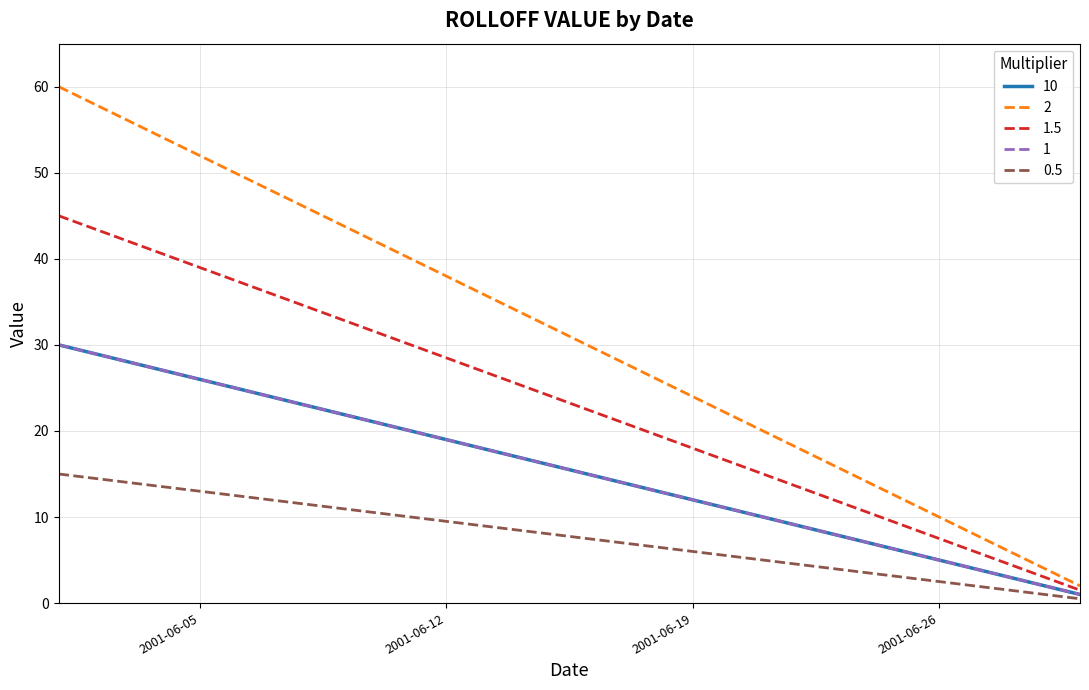

Does the chart display data point markers on the line(s)?

No